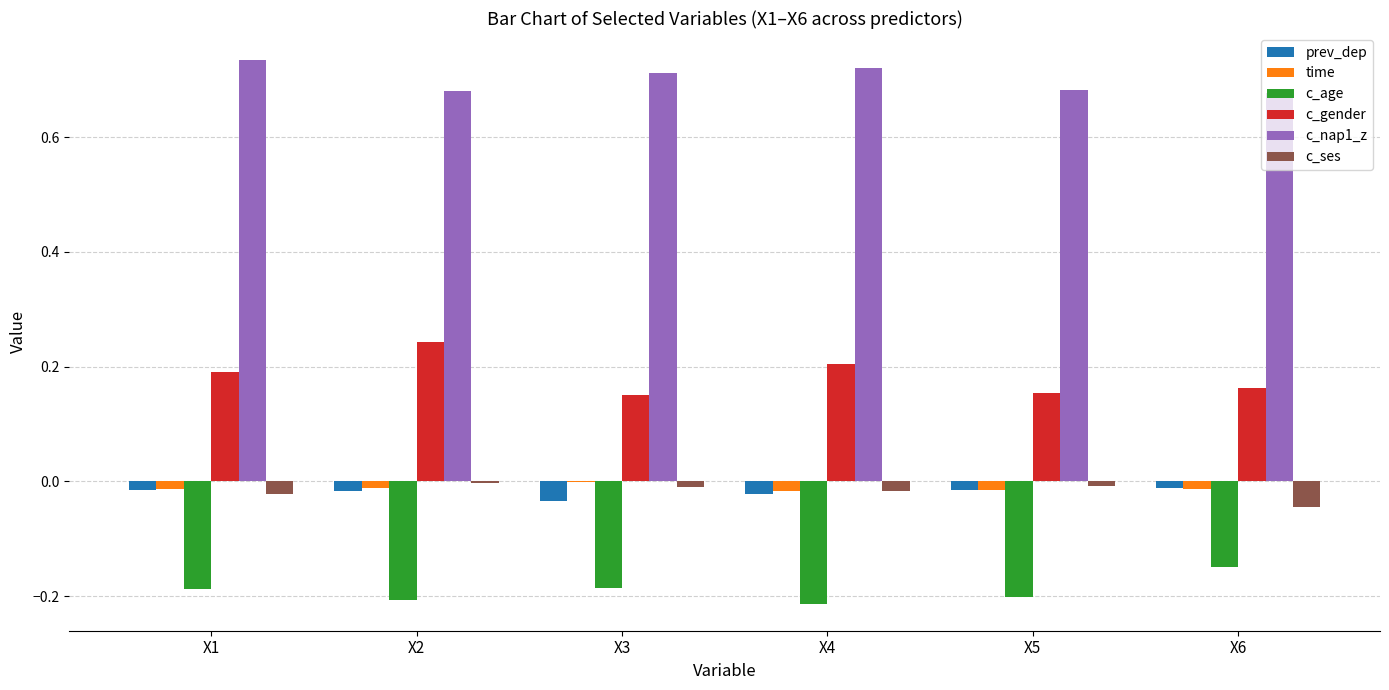

Between X2 and X5, which series saw the biggest shift?

c_gender